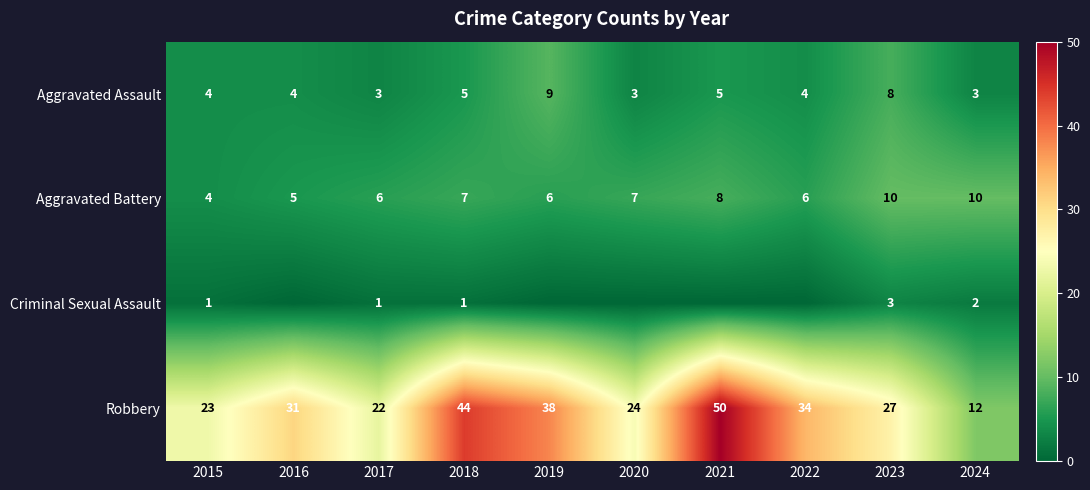

How many values in the Robbery series are below 31?

5